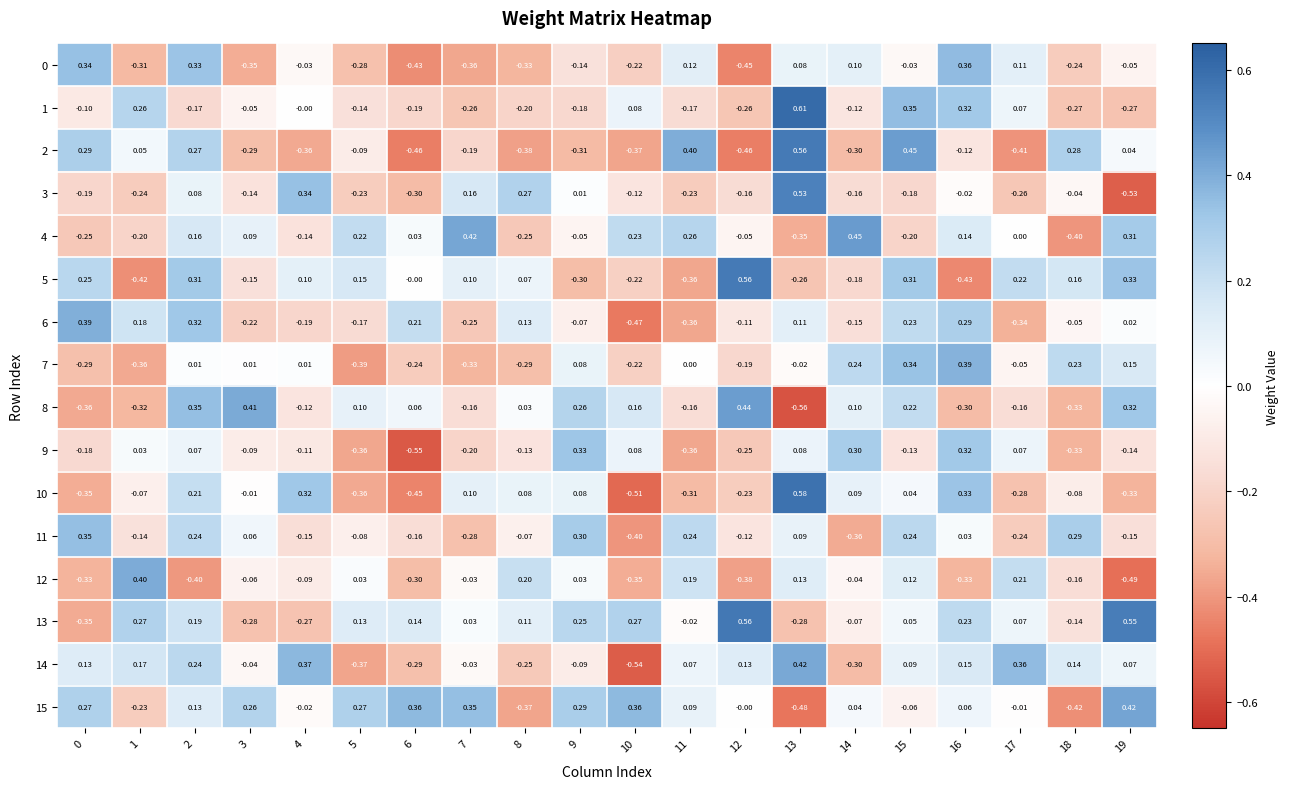

Is the value of 12 at 11 greater than the value of 7 at 16?

No